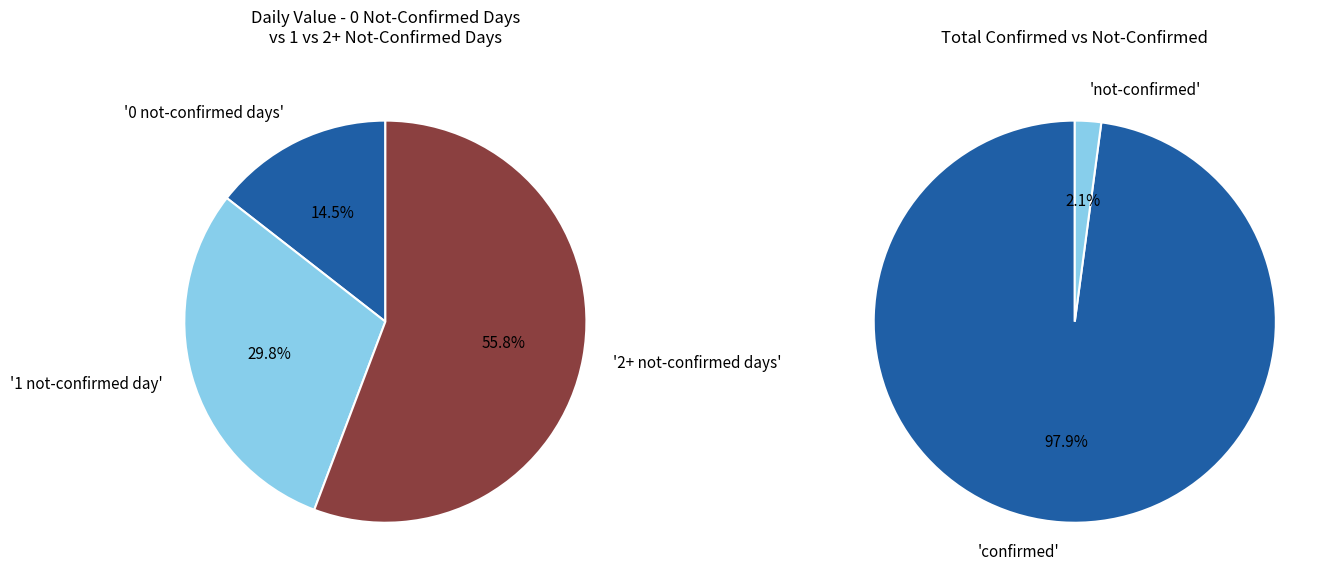

The 35 slice represents 12% of the pie. True or false?

False